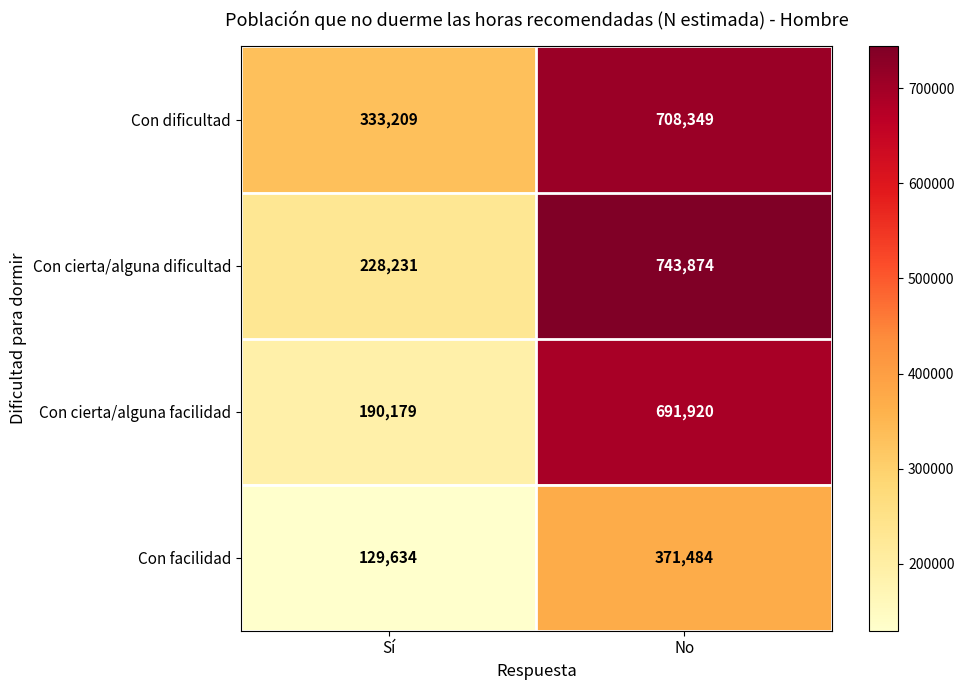

Is the value of Con cierta/alguna dificultad at No greater than the value of Con facilidad at Sí?

Yes